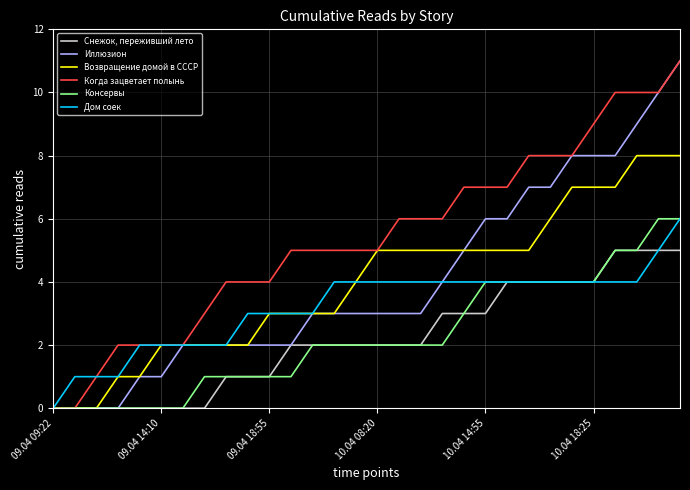

What is the maximum value for Дом соек?

6